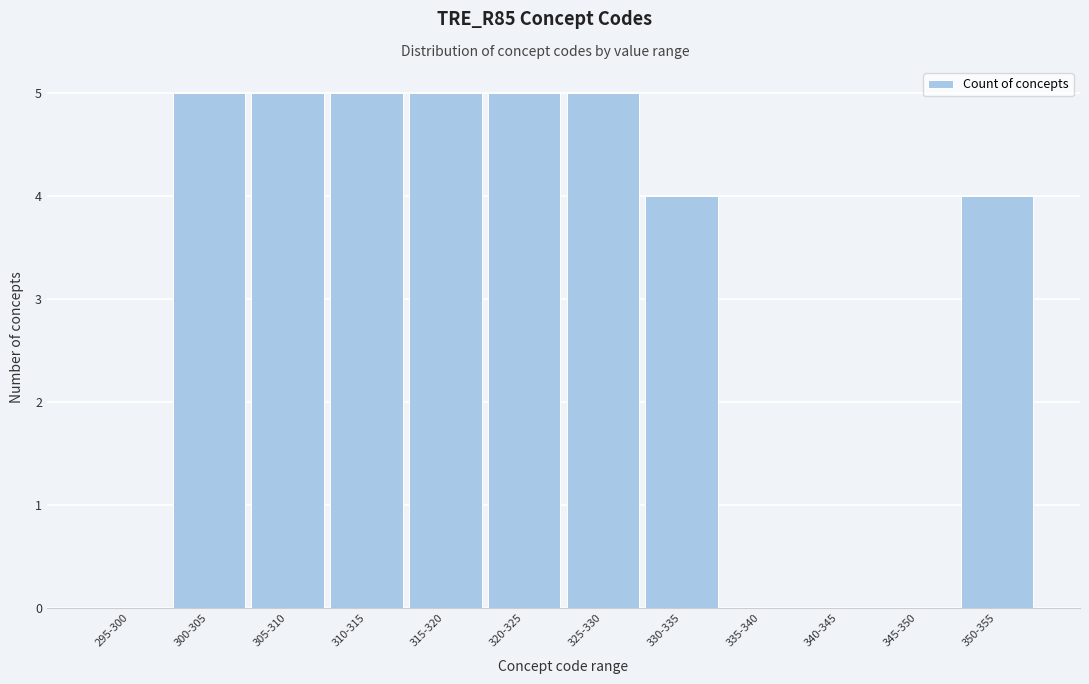

Reading left to right, list all the values displayed in this chart.

295-300=0	300-305=5	305-310=5	310-315=5	315-320=5	320-325=5	325-330=5	330-335=4	335-340=0	340-345=0	345-350=0	350-355=4